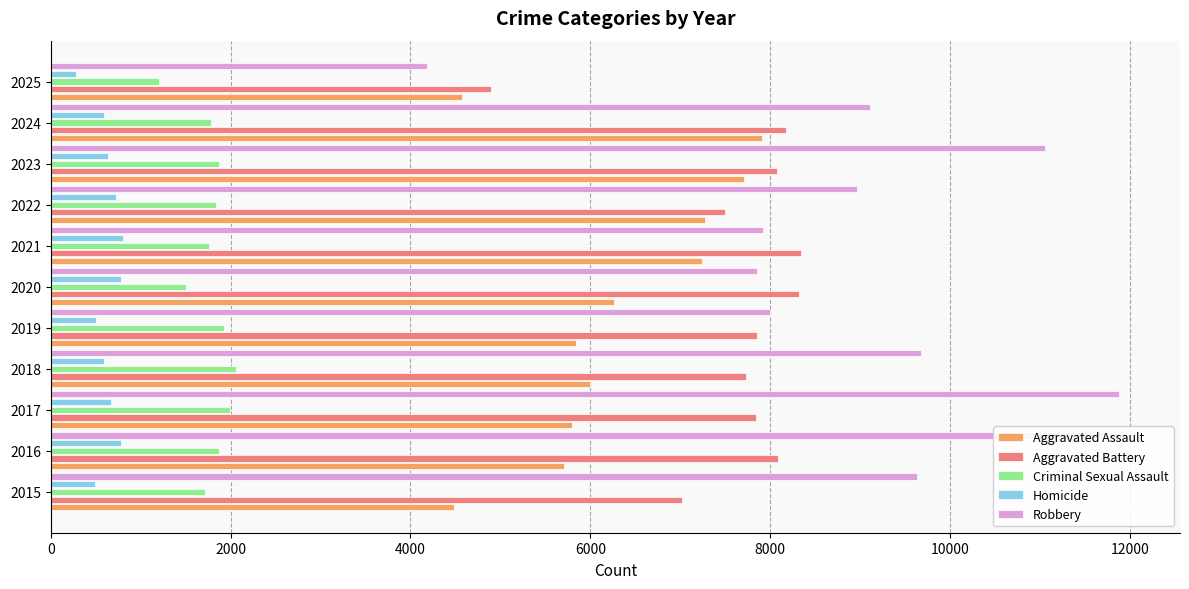

What position from the left is 8?

9